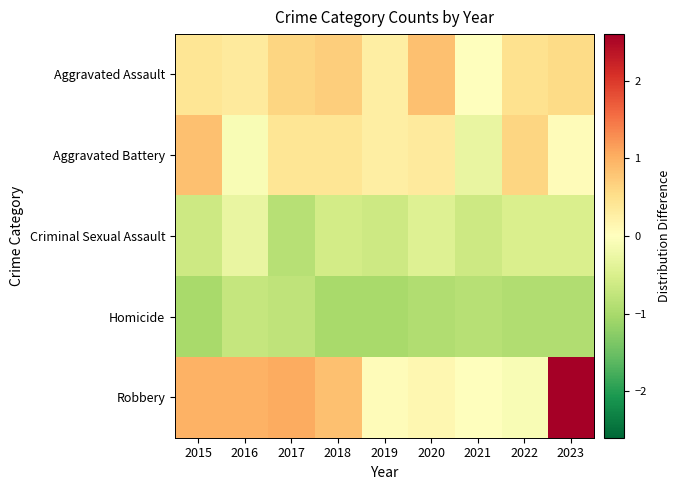

Reading left to right, list all the values displayed in this chart.

Aggravated Assault: 2015=0.4	2016=0.3	2017=0.6	2018=0.7	2019=0.3	2020=0.8	2021=-0.0	2022=0.5	2023=0.6
Aggravated Battery: 2015=0.8	2016=-0.1	2017=0.4	2018=0.4	2019=0.3	2020=0.3	2021=-0.3	2022=0.6	2023=0.1
Criminal Sexual Assault: 2015=-0.6	2016=-0.3	2017=-0.9	2018=-0.6	2019=-0.6	2020=-0.4	2021=-0.6	2022=-0.5	2023=-0.5
Homicide: 2015=-1.0	2016=-0.7	2017=-0.8	2018=-1.0	2019=-1.0	2020=-0.9	2021=-0.9	2022=-0.9	2023=-0.9
Robbery: 2015=1.0	2016=1.0	2017=1.0	2018=0.8	2019=0.1	2020=0.1	2021=-0.0	2022=-0.1	2023=2.6